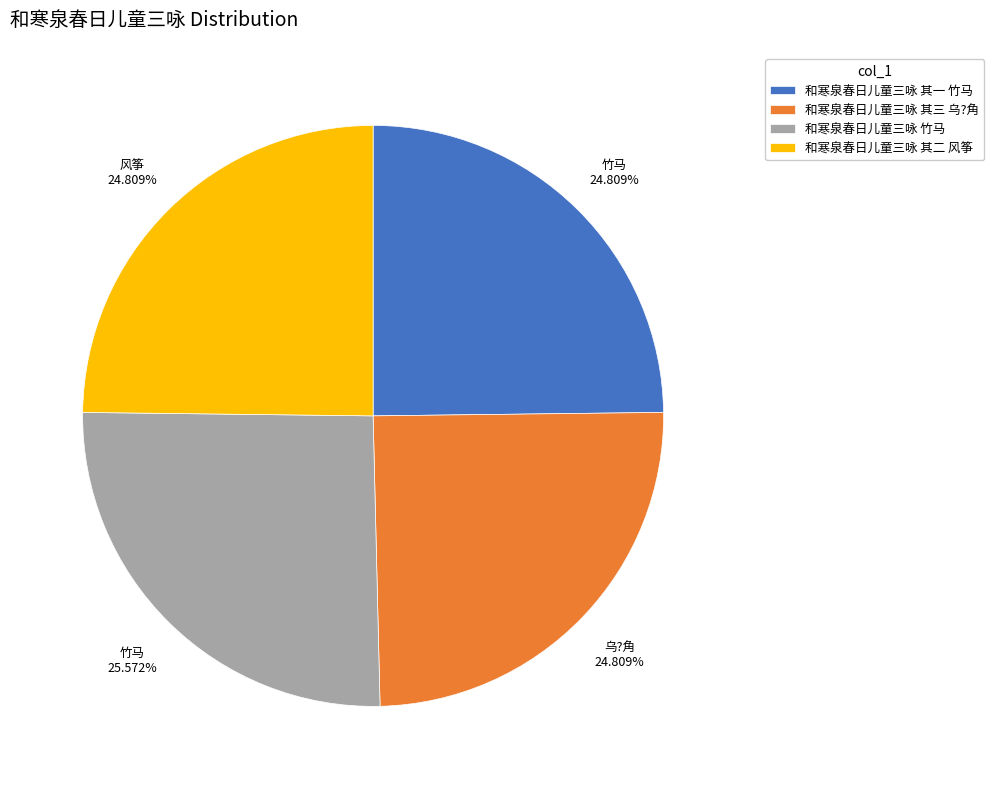

Is the sum of 和寒泉春日儿童三咏 其一 竹马 and 和寒泉春日儿童三咏 其二 风筝 greater than half?

No